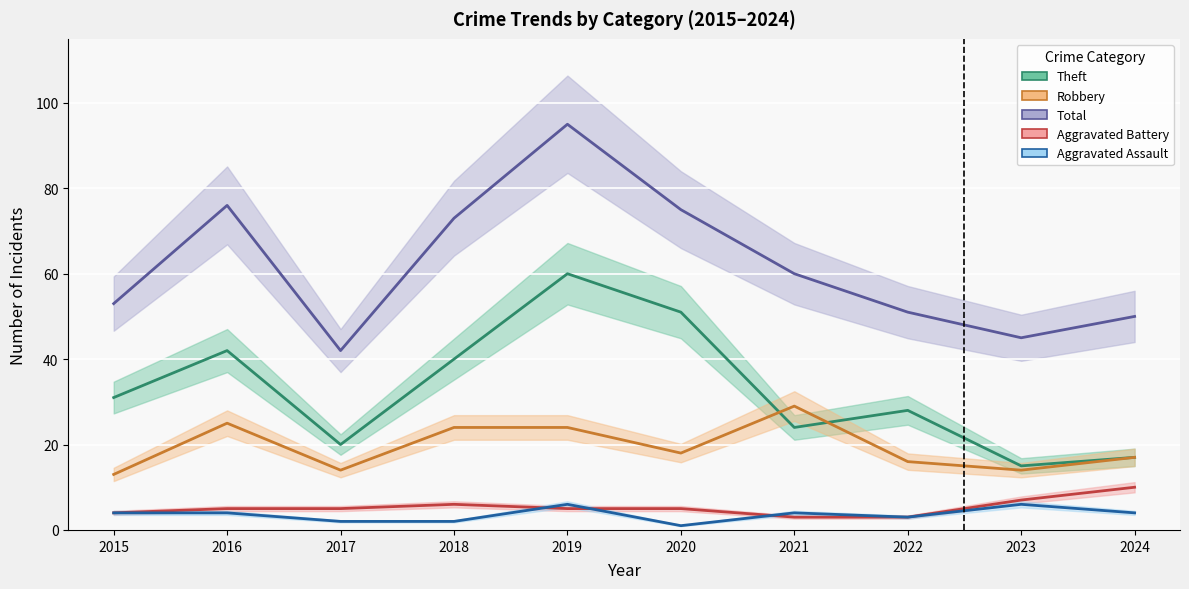

Reading left to right, extract all data points from this chart.

Aggravated Assault: 2015=4	2016=4	2017=2	2018=2	2019=6	2020=1	2021=4	2022=3	2023=6	2024=4
Aggravated Battery: 2015=4	2016=5	2017=5	2018=6	2019=5	2020=5	2021=3	2022=3	2023=7	2024=10
Robbery: 2015=13	2016=25	2017=14	2018=24	2019=24	2020=18	2021=29	2022=16	2023=14	2024=17
Theft: 2015=31	2016=42	2017=20	2018=40	2019=60	2020=51	2021=24	2022=28	2023=15	2024=17
Total: 2015=53	2016=76	2017=42	2018=73	2019=95	2020=75	2021=60	2022=51	2023=45	2024=50